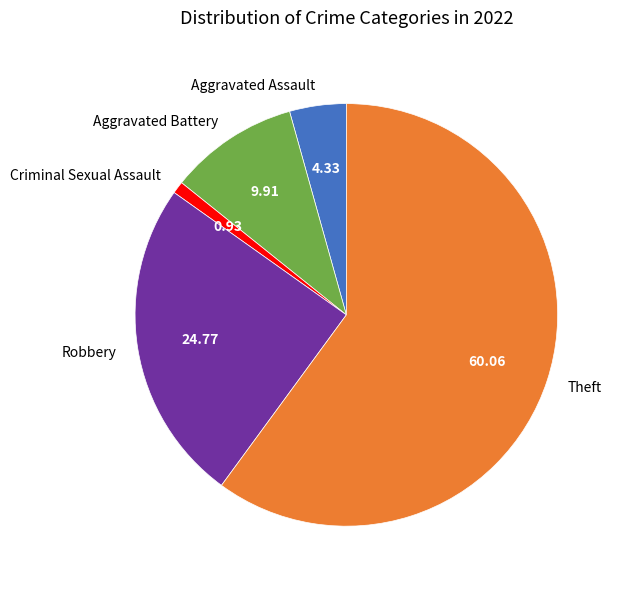

Does Theft account for over 50% of the chart?

Yes